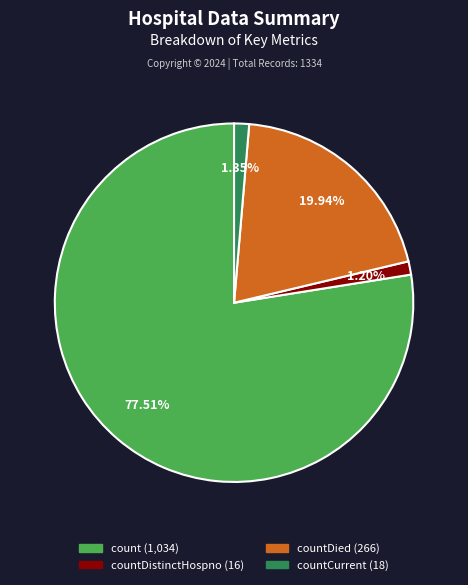

Is there a majority slice in this chart?

Yes